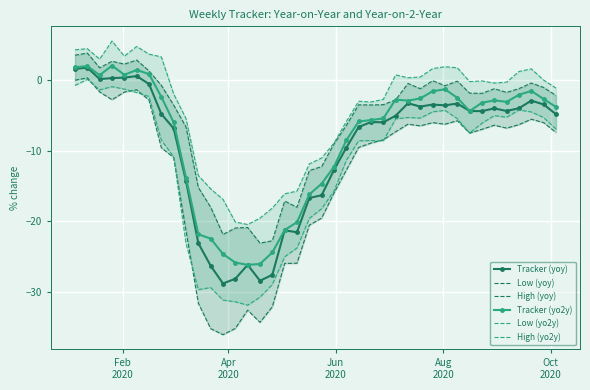

True or false: High (yo2y) has more than 2 interior local peaks.

True